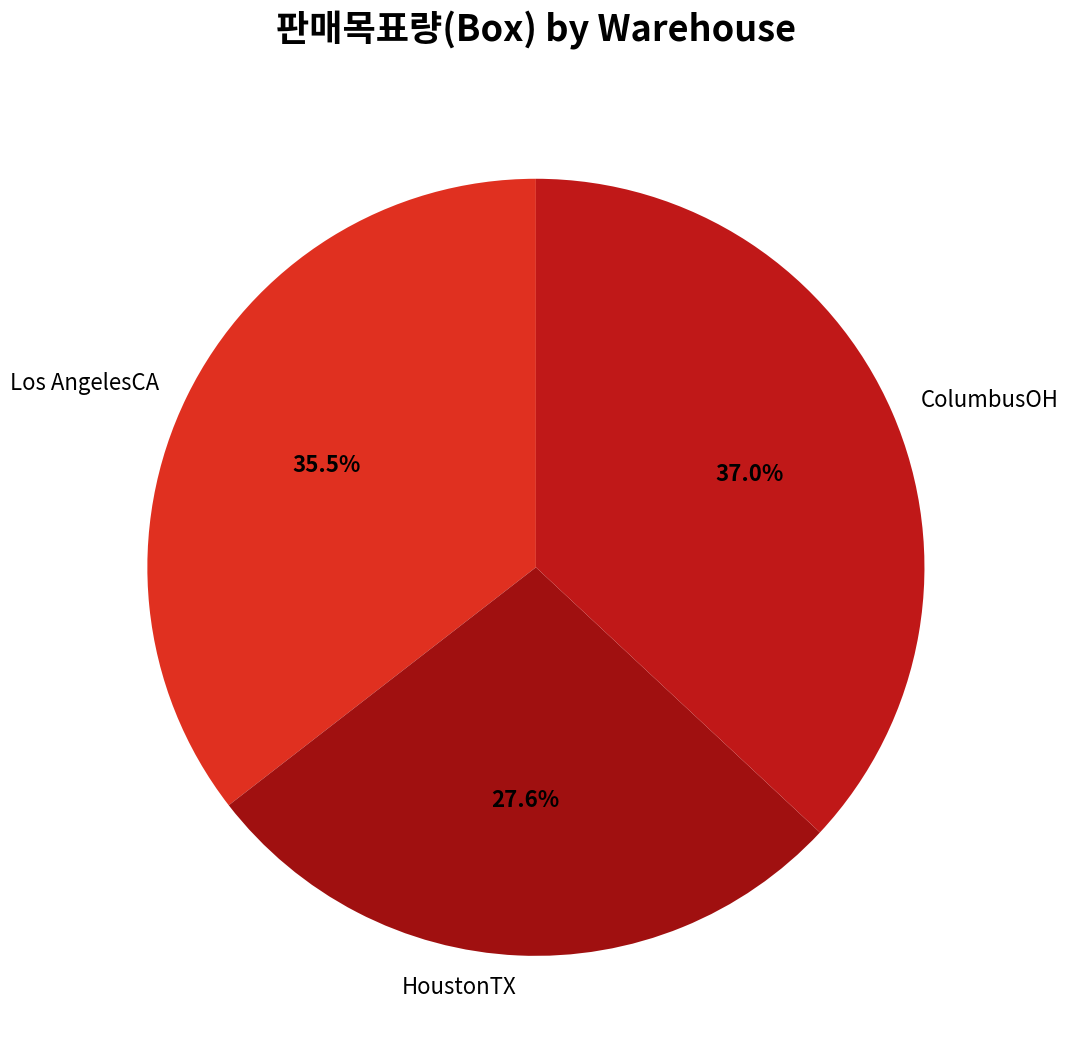

Which has a higher value, Los AngelesCA or HoustonTX?

Los AngelesCA